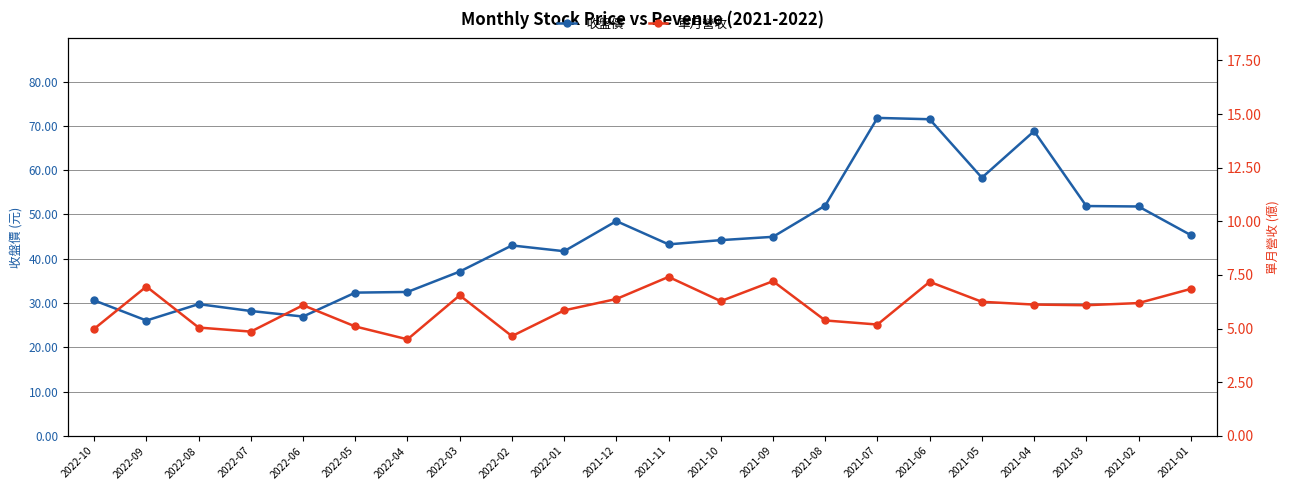

True or false: 單月營收 and 收盤價 intersect in this chart.

False